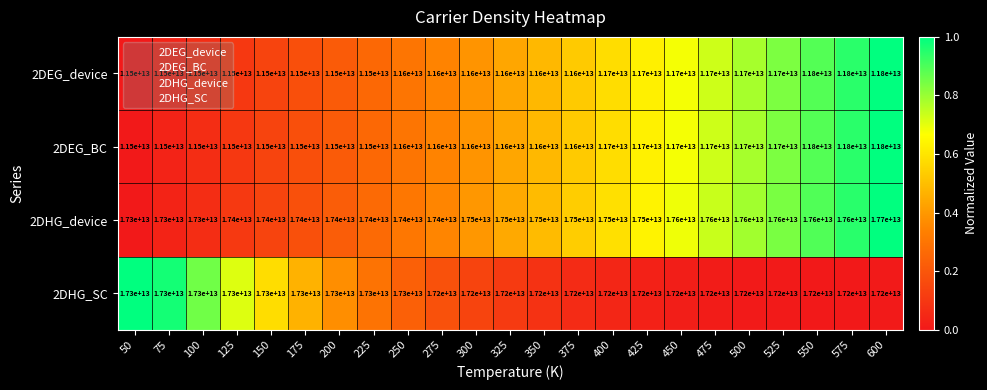

How many data points does each series have?

23